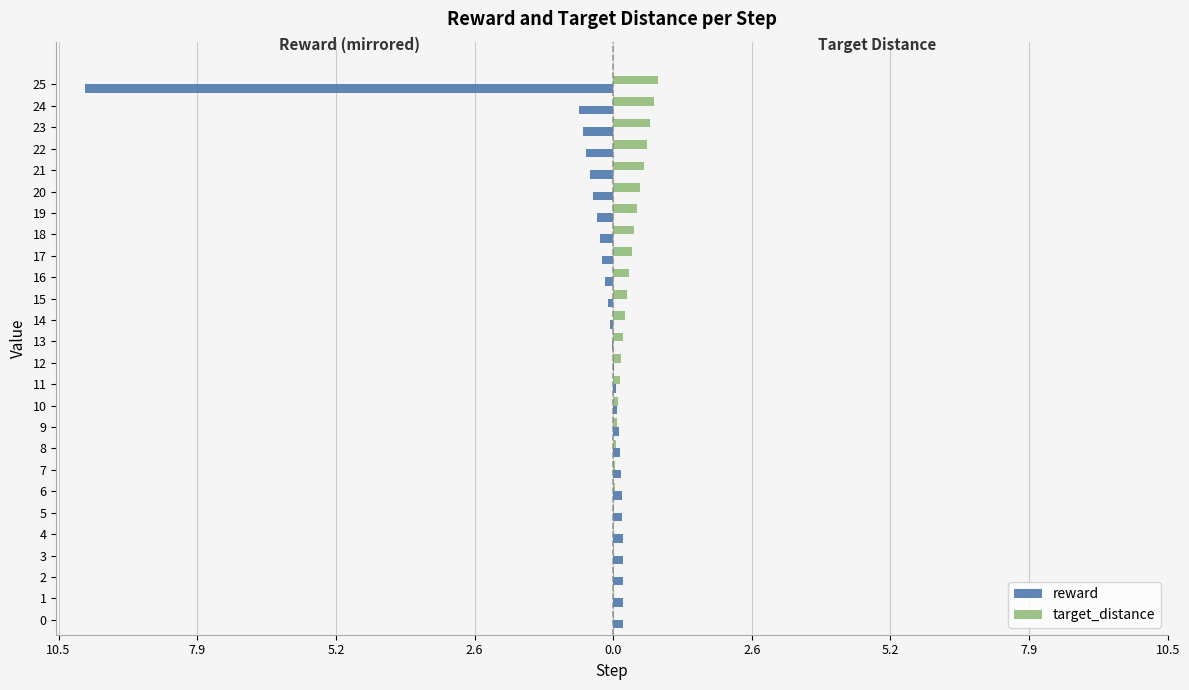

What are all the series names shown in the legend?

reward, target_distance